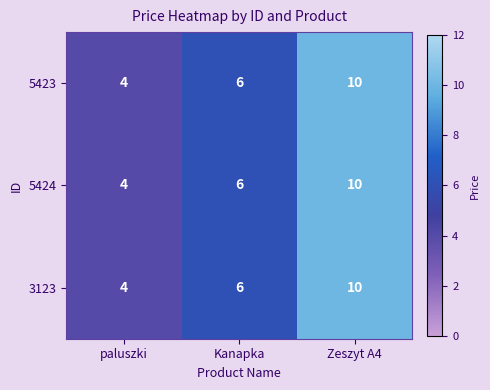

The 5423 series shows 5 at Zeszyt A4. True or false?

False